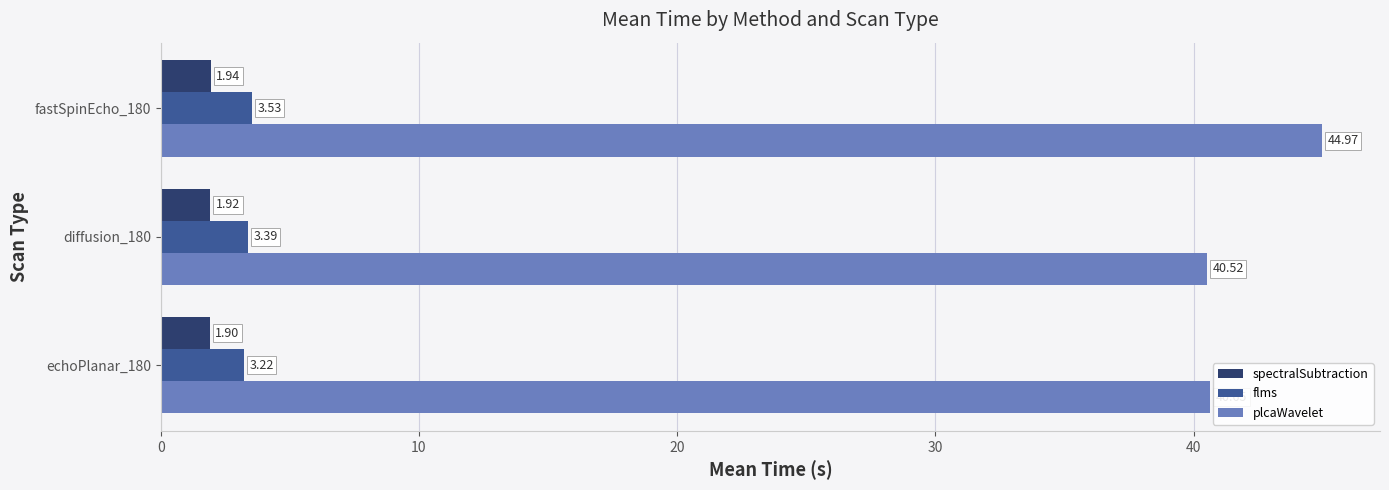

What is the sum of all flms values?

10.1